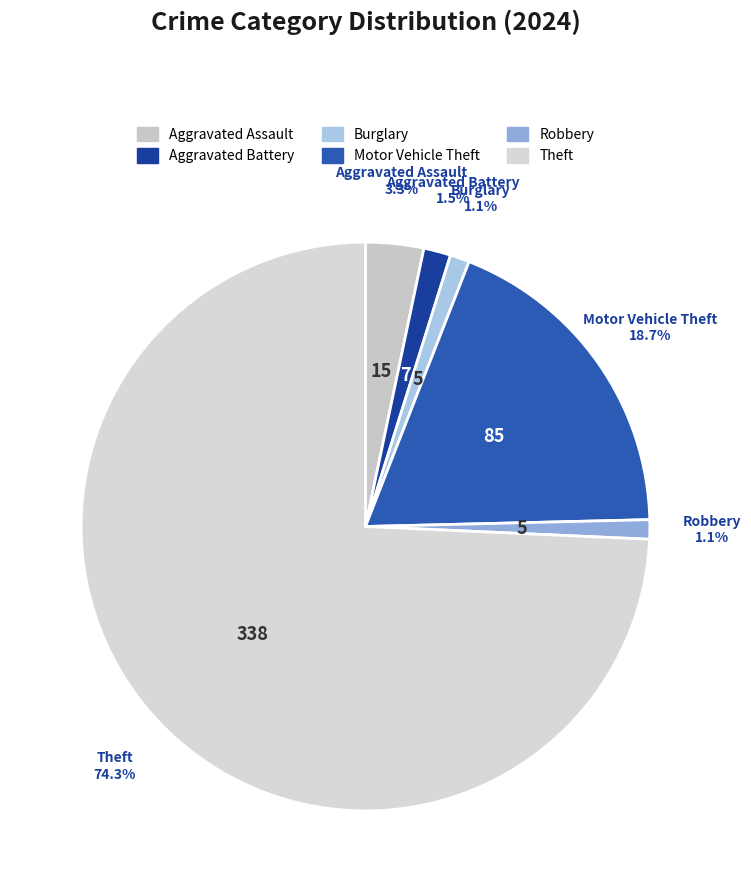

Which category has the biggest portion of the pie?

Theft